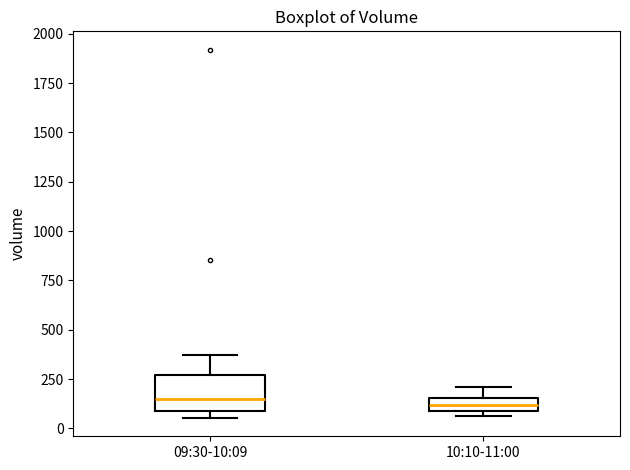

Which box is the tallest, from its lower edge to its upper edge?

09:30-10:09